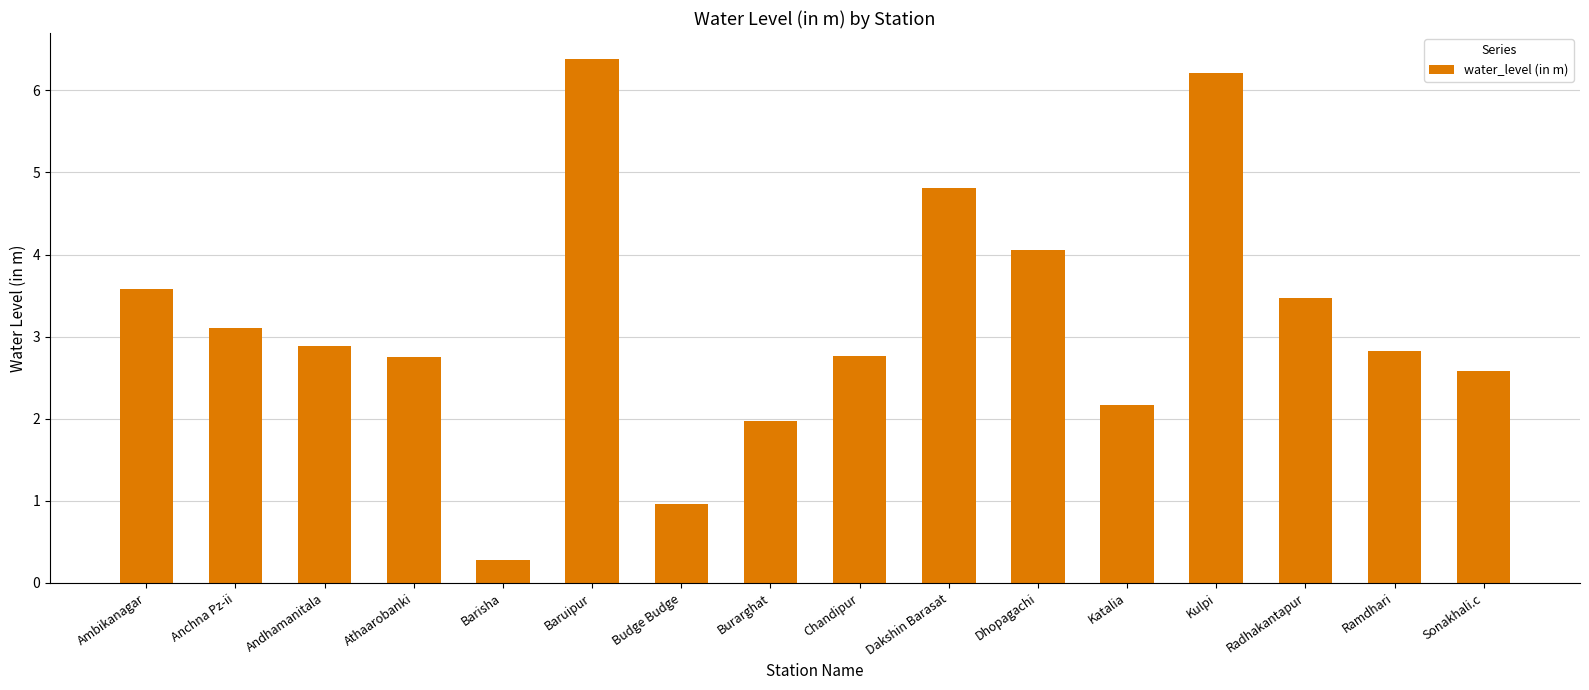

Reading left to right, transcribe all the data shown in this chart.

Ambikanagar=3.6	Anchna Pz-ii=3.1	Andhamanitala=2.9	Athaarobanki=2.8	Barisha=0.3	Baruipur=6.4	Budge Budge=1.0	Burarghat=2.0	Chandipur=2.8	Dakshin Barasat=4.8	Dhopagachi=4.1	Katalia=2.2	Kulpi=6.2	Radhakantapur=3.5	Ramdhari=2.8	Sonakhali.c=2.6